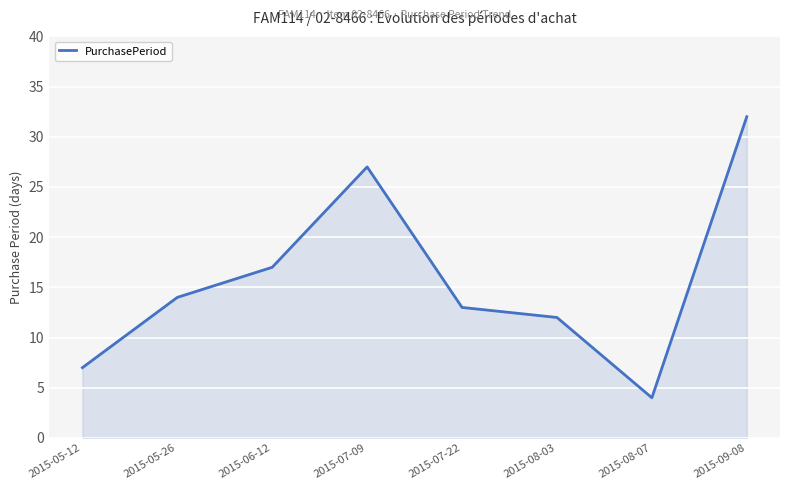

At which label is the value closest to 18?

2015-06-12